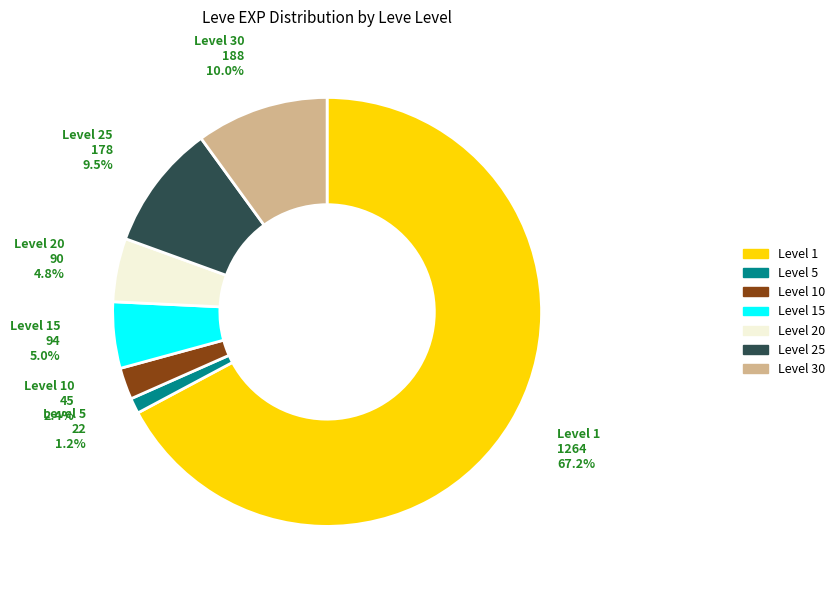

To the nearest percent, what is the average slice percentage?

14%